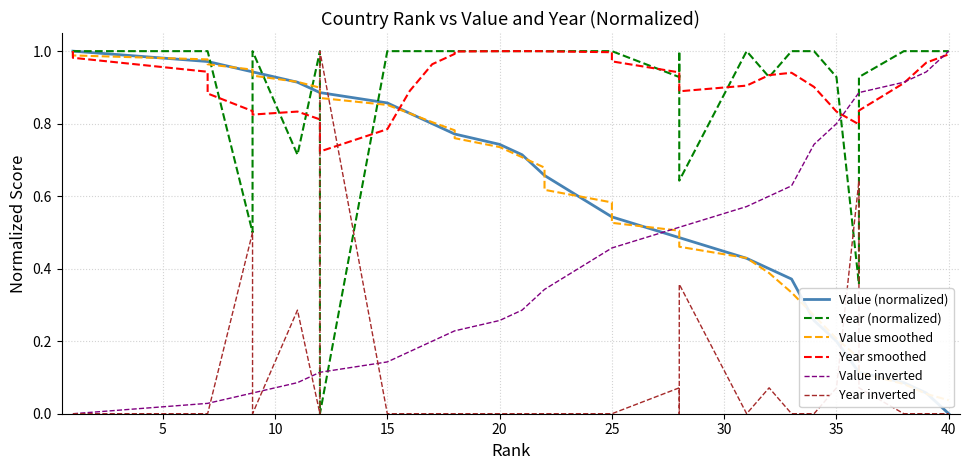

At how many categories does at least one series exceed 0?

40